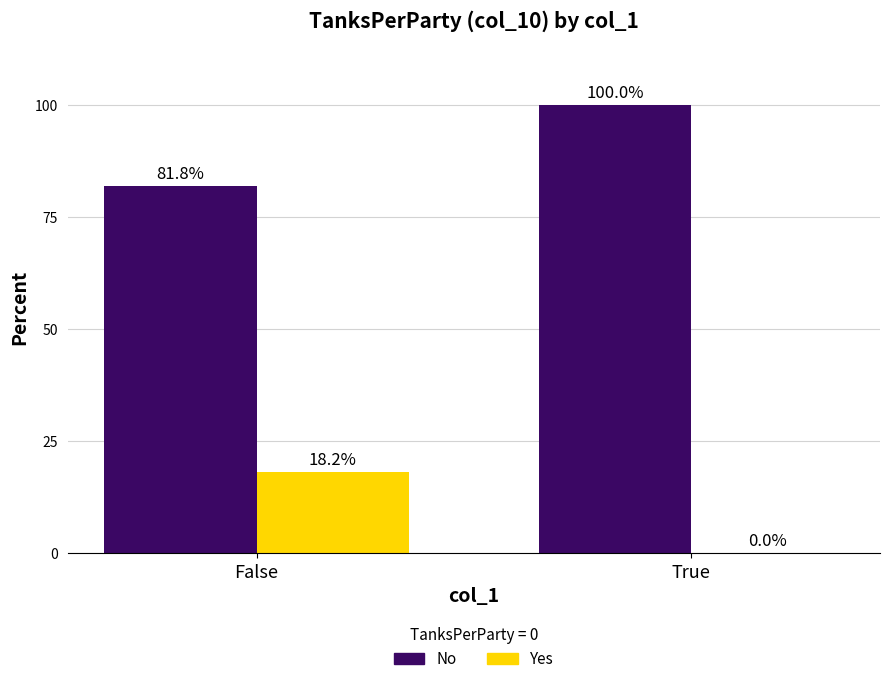

At which label does No reach its peak?

True